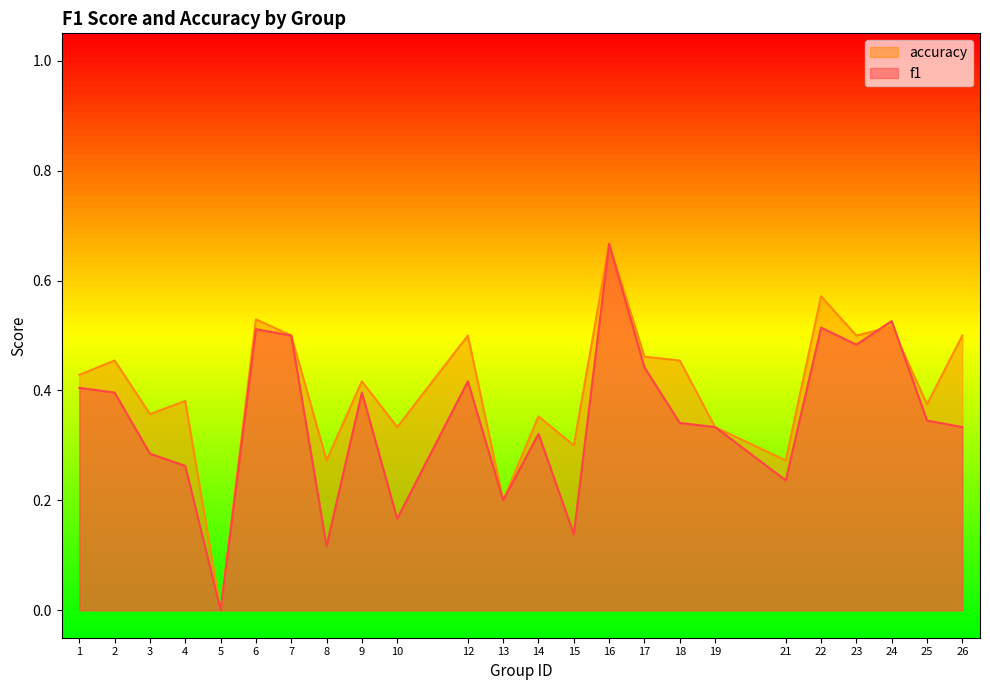

Reading left to right, list all the values displayed in this chart.

f1: 0.4	0.4	0.3	0.3	0.0	0.5	0.5	0.1	0.4	0.2	0.4	0.2	0.3	0.1	0.7	0.4	0.3	0.3	0.2	0.5	0.5	0.5	0.3	0.3
accuracy: 0.4	0.5	0.4	0.4	0.0	0.5	0.5	0.3	0.4	0.3	0.5	0.2	0.4	0.3	0.7	0.5	0.5	0.3	0.3	0.6	0.5	0.5	0.4	0.5